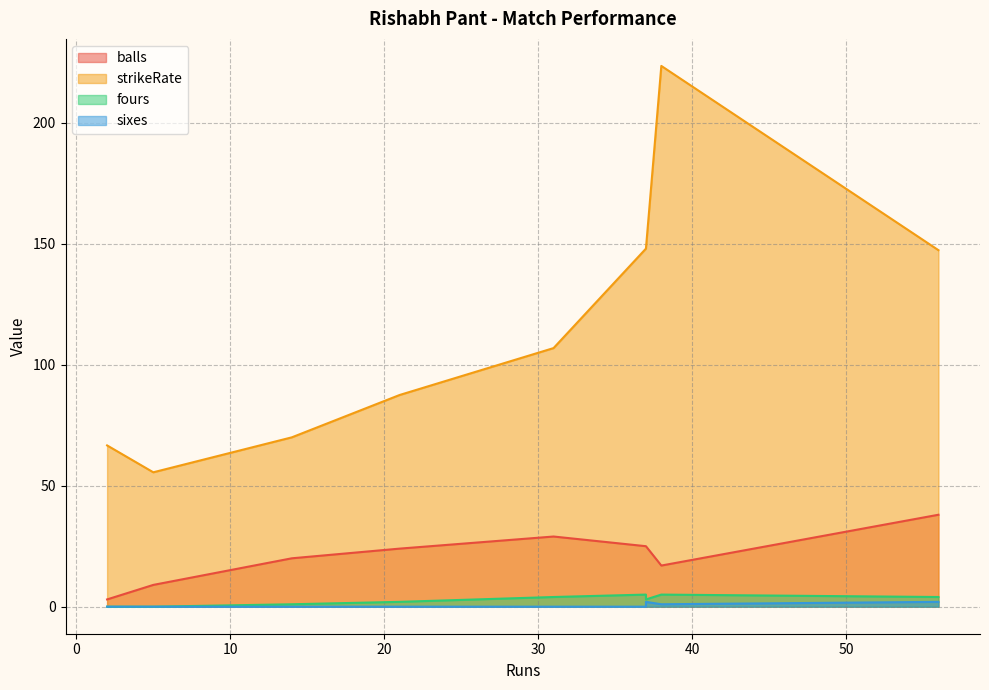

Count the number of data series in this chart.

4